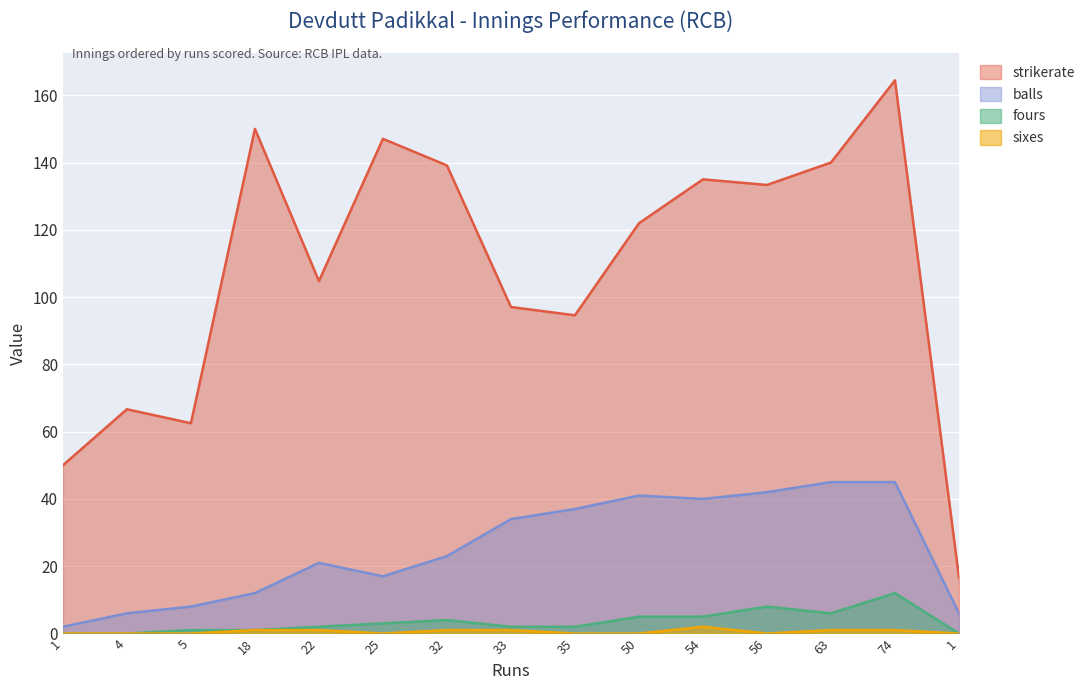

Reading left to right, transcribe all the data shown in this chart.

strikerate: 1=50.0	4=66.7	5=62.5	18=150.0	22=104.8	25=147.1	32=139.1	33=97.0	35=94.6	50=122.0	54=135.0	56=133.3	63=140.0	74=164.4	1=16.7
balls: 1=2.0	4=6.0	5=8.0	18=12.0	22=21.0	25=17.0	32=23.0	33=34.0	35=37.0	50=41.0	54=40.0	56=42.0	63=45.0	74=45.0	1=6.0
fours: 1=0.0	4=0.0	5=1.0	18=1.0	22=2.0	25=3.0	32=4.0	33=2.0	35=2.0	50=5.0	54=5.0	56=8.0	63=6.0	74=12.0	1=0.0
sixes: 1=0.0	4=0.0	5=0.0	18=1.0	22=1.0	25=0.0	32=1.0	33=1.0	35=0.0	50=0.0	54=2.0	56=0.0	63=1.0	74=1.0	1=0.0